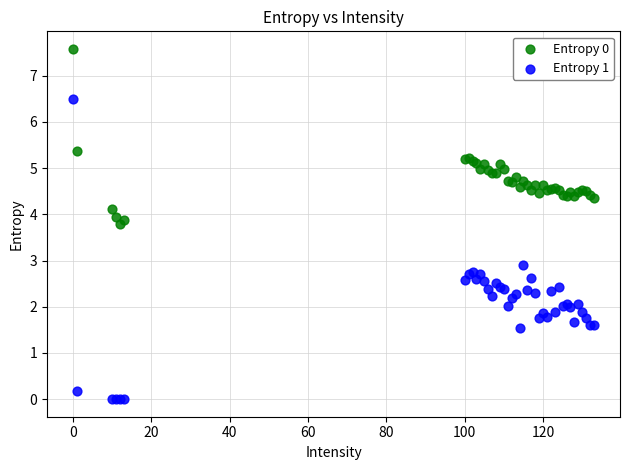

Across all series, what Y value is closest to 3?

2.9